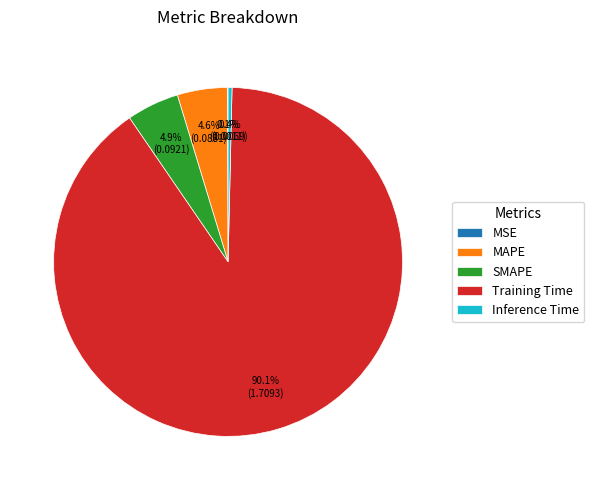

The SMAPE slice represents 5% of the pie. True or false?

True